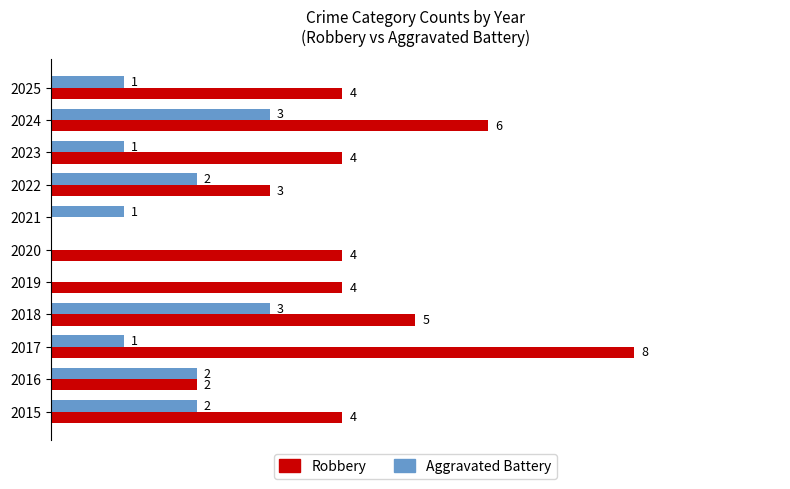

Which series changed the most between 2016 and 2024?

Robbery